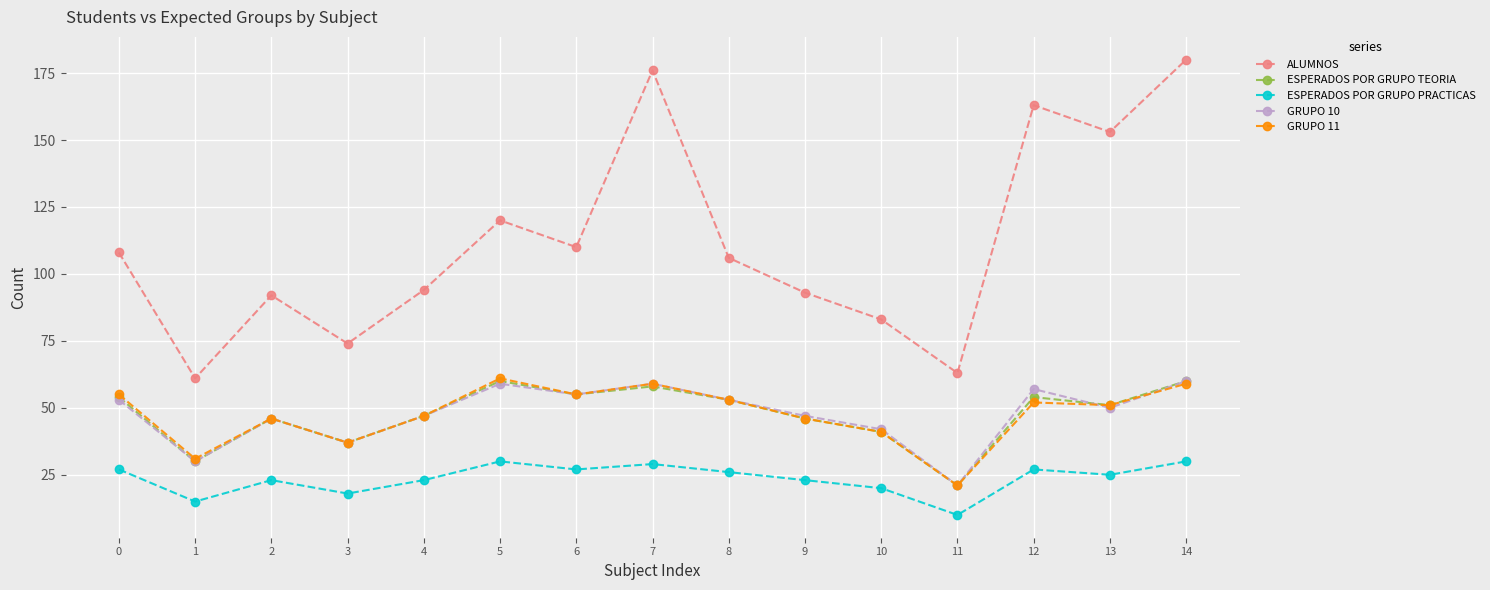

At which category does GRUPO 10 reach its first local peak?

2